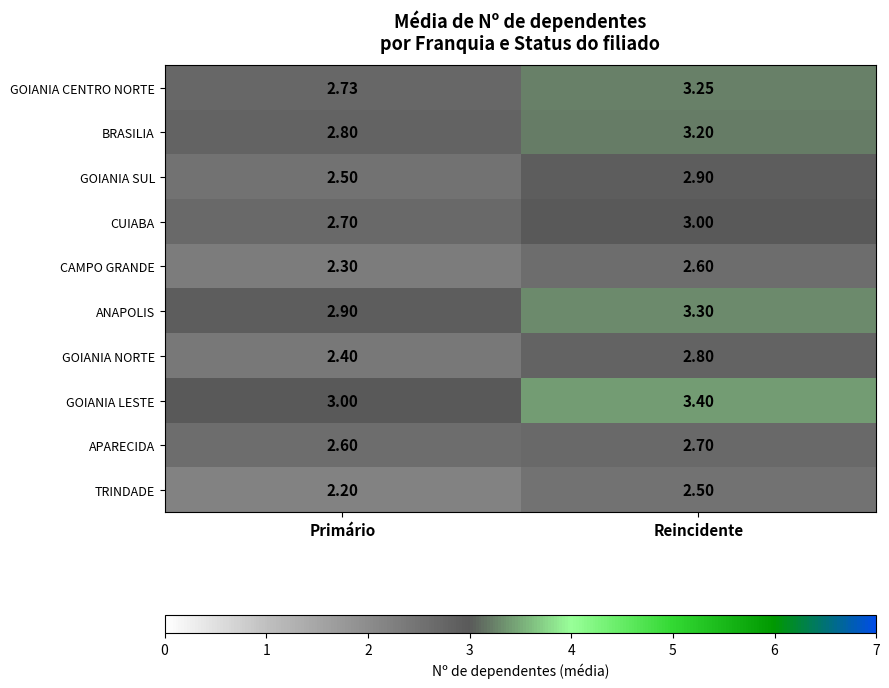

At which label is GOIANIA CENTRO NORTE closest to 2?

Primário